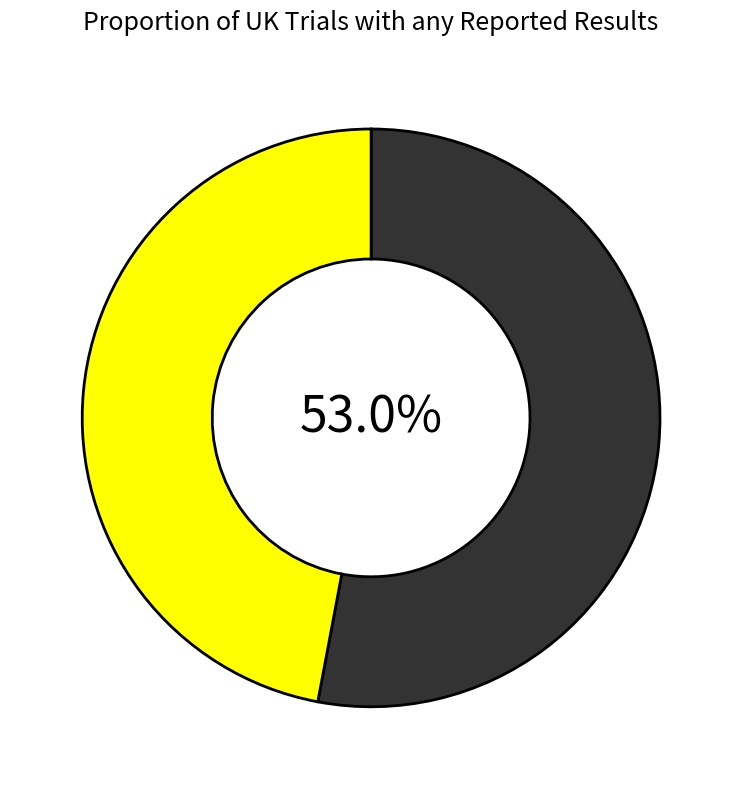

Is there any slice that represents more than half of the pie?

Yes